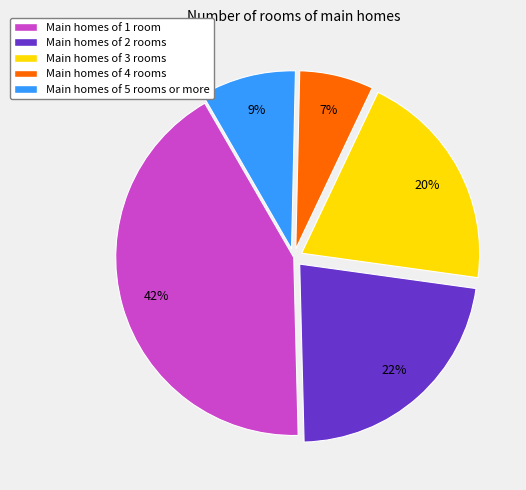

To the nearest percent, what is the average slice percentage?

20%